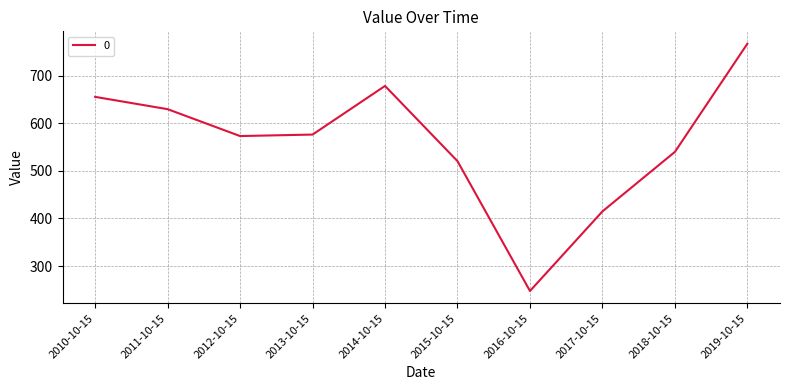

What is the difference between the values at 2014-10-15 and 2015-10-15?

158.2